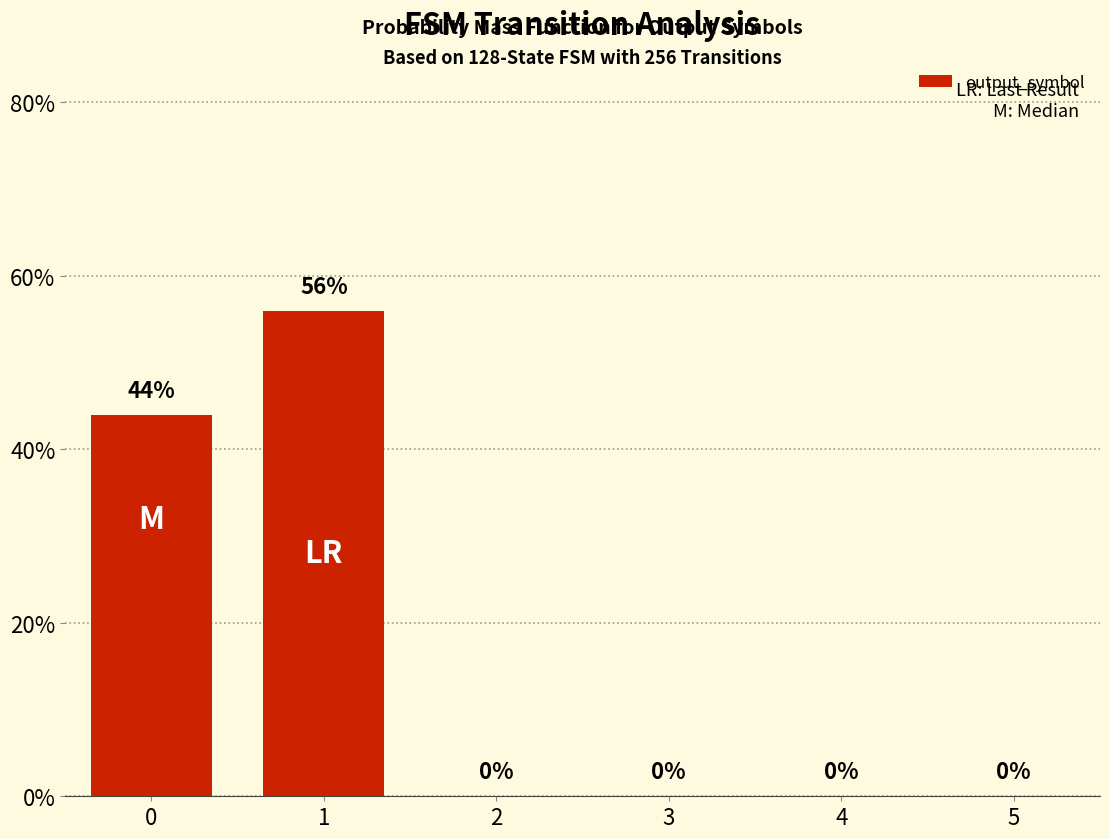

At which category does the chart reach its peak across all series?

1